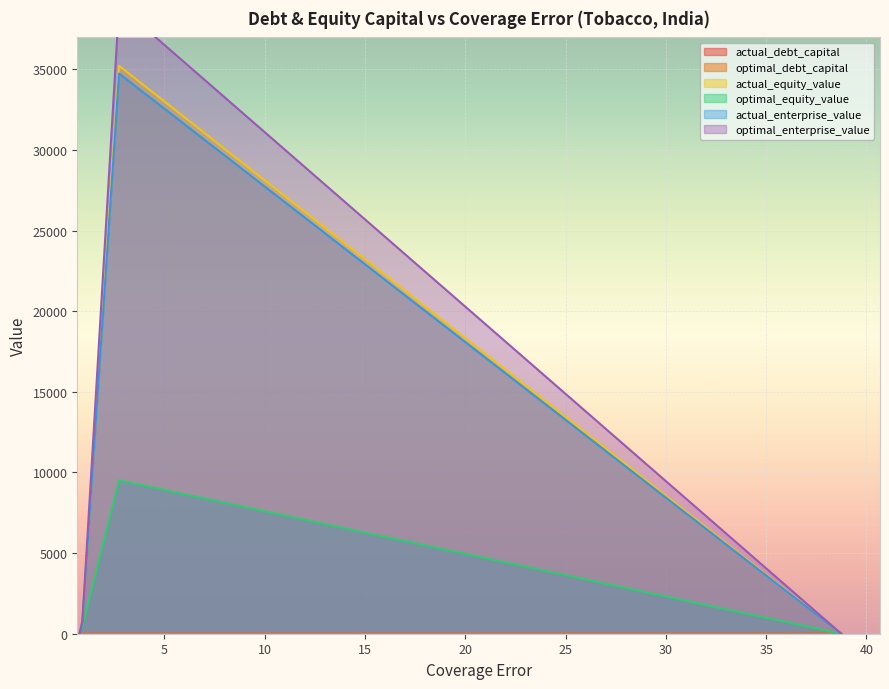

True or false: actual_enterprise_value and optimal_debt_capital cross at least once.

False